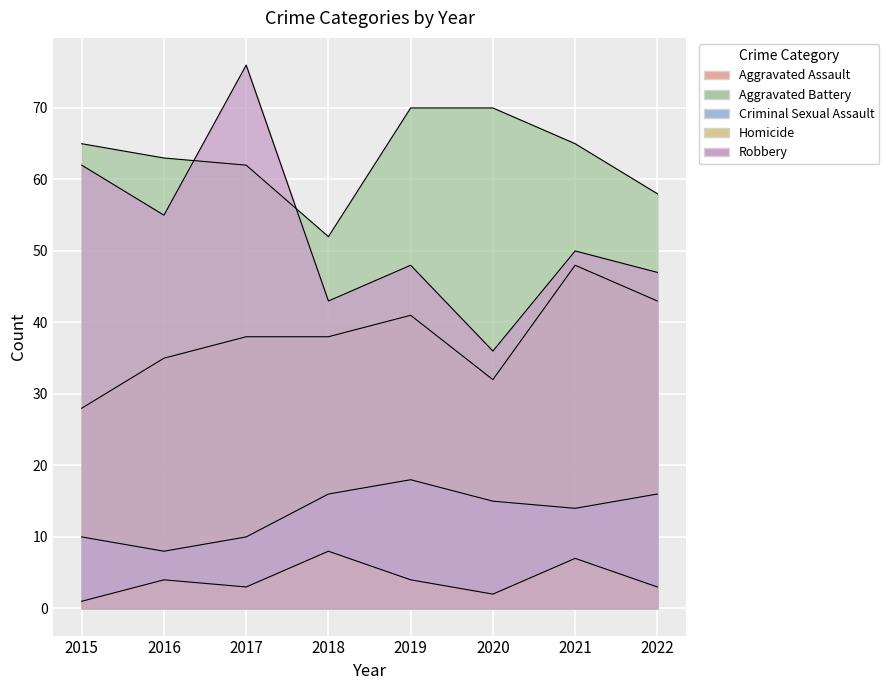

What is the difference between the Robbery values at 2021 and 2020?

14